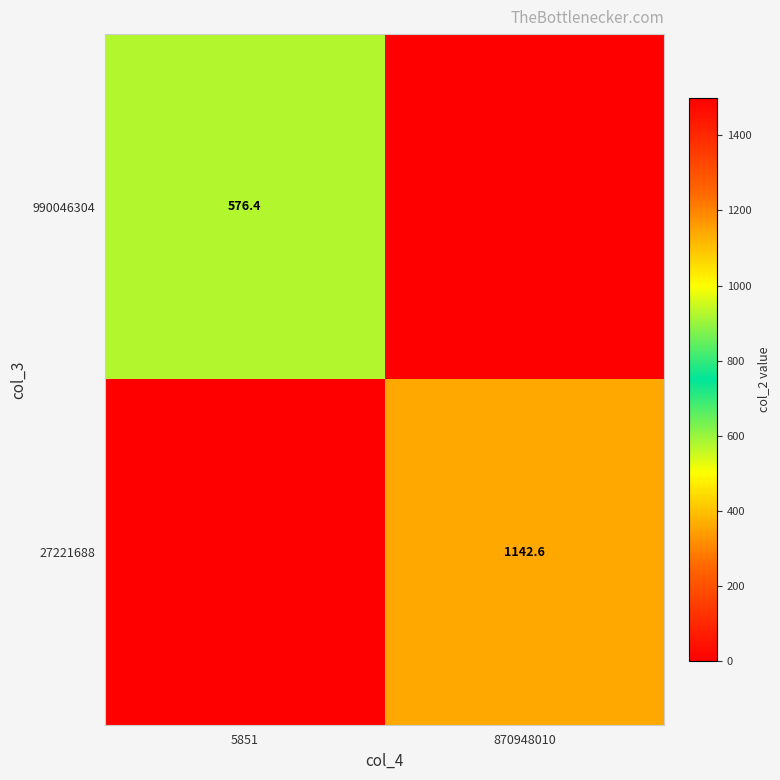

The value of 990046304 at 5851 is 243.5. True or false?

False